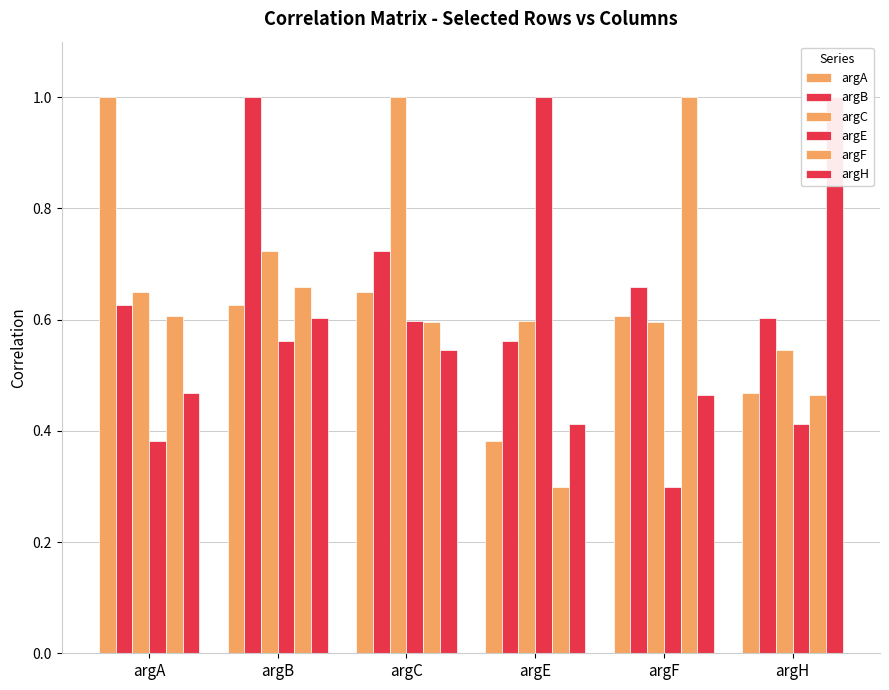

How many groups of bars are there?

6